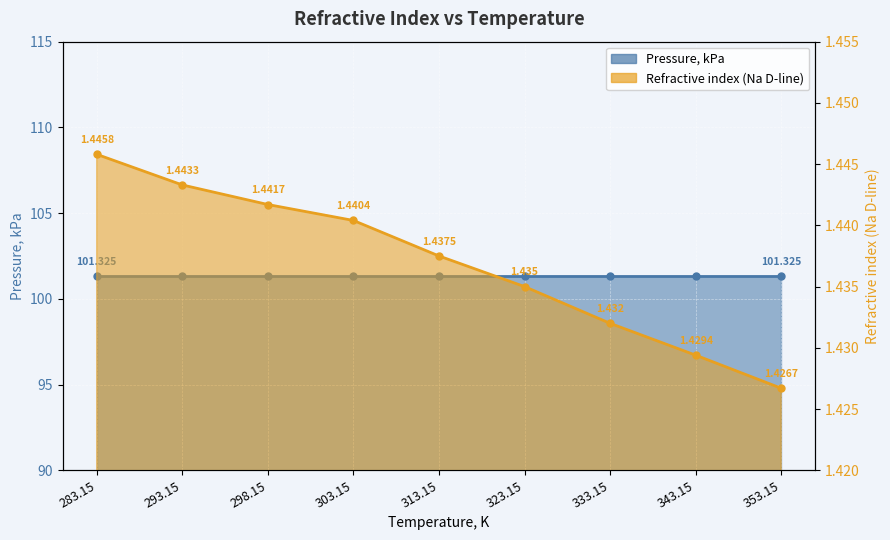

List the labels in order of value, largest first.

283.15, 293.15, 298.15, 303.15, 313.15, 323.15, 333.15, 343.15, 353.15